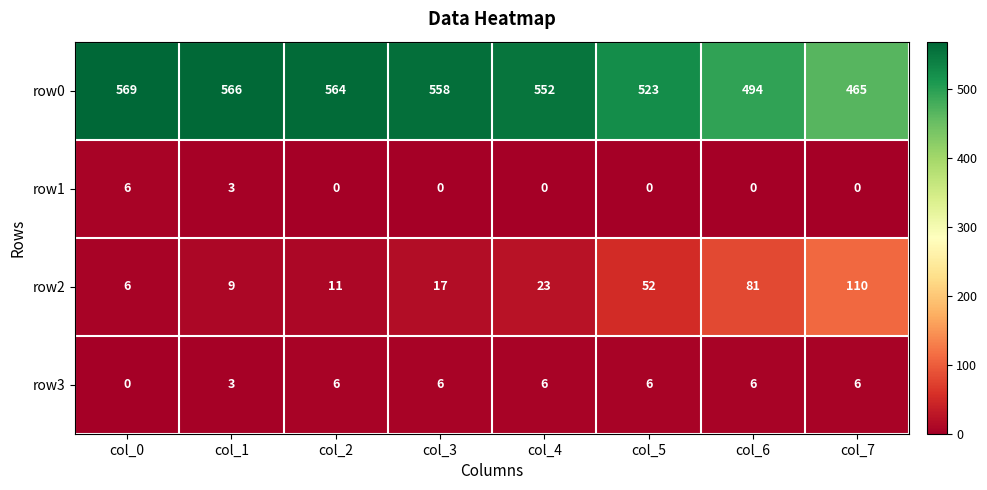

Is it true that row0 equals 858 at col_1?

False